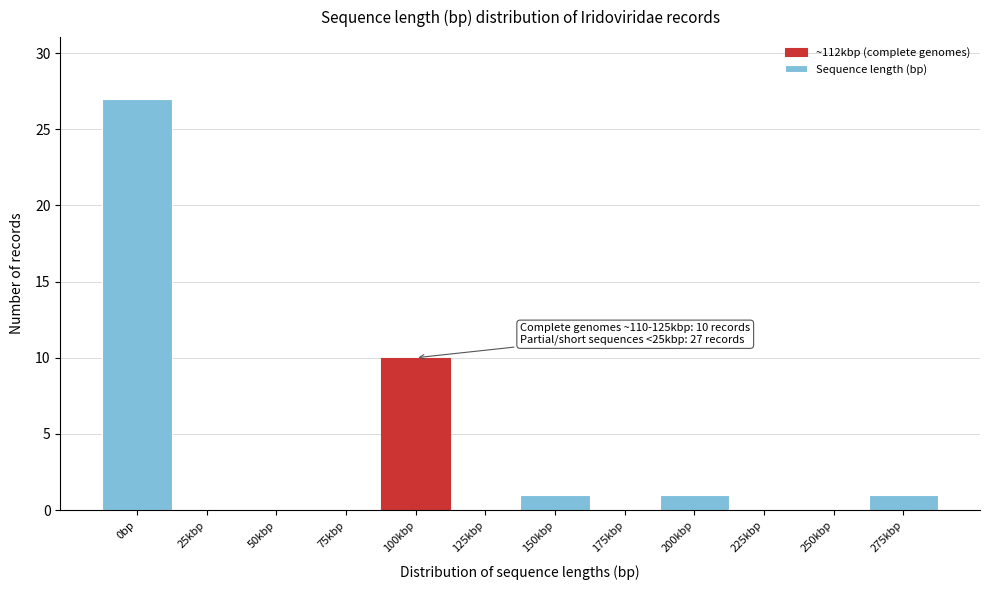

Reading right to left, transcribe all the data shown in this chart.

275kbp=1	250kbp=0	225kbp=0	200kbp=1	175kbp=0	150kbp=1	125kbp=0	100kbp=10	75kbp=0	50kbp=0	25kbp=0	0bp=27